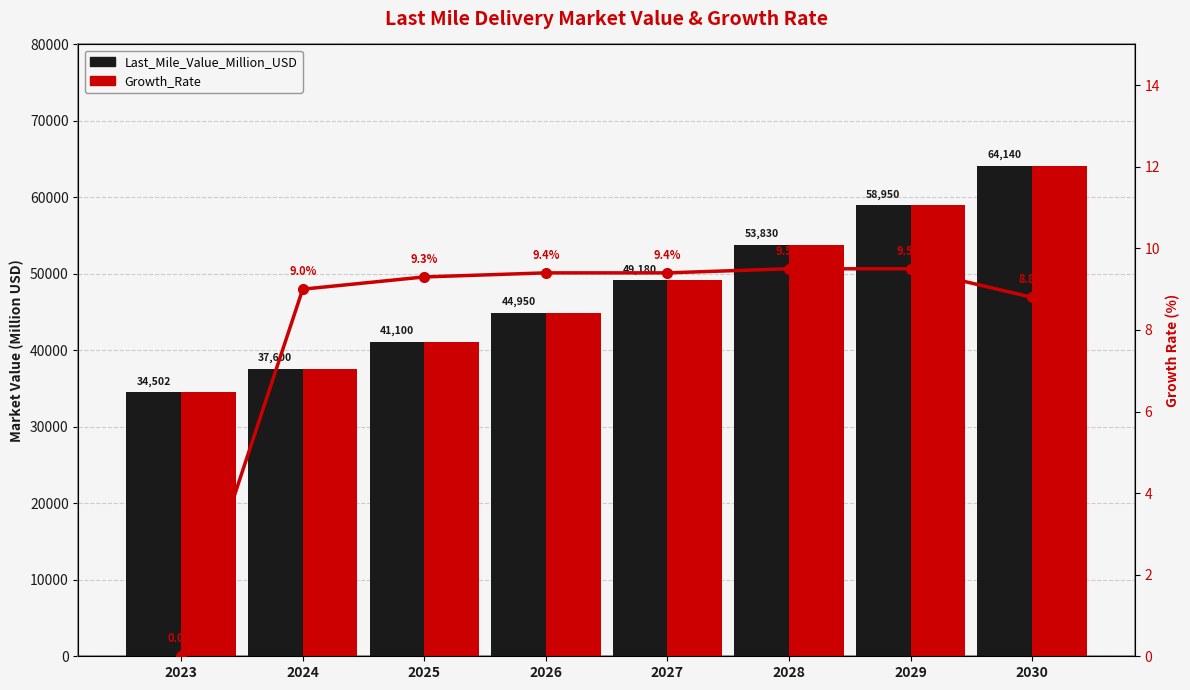

How many data points in Growth_Rate are less than 9?

2